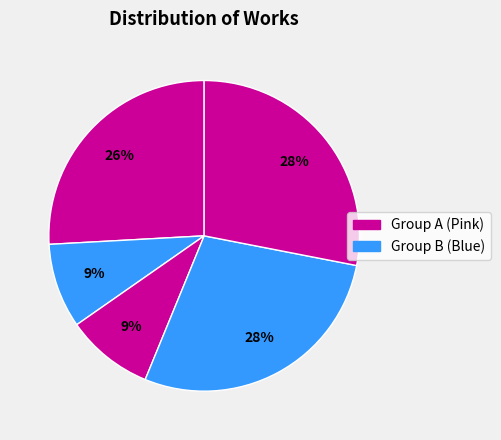

How many slices are in this pie chart?

5